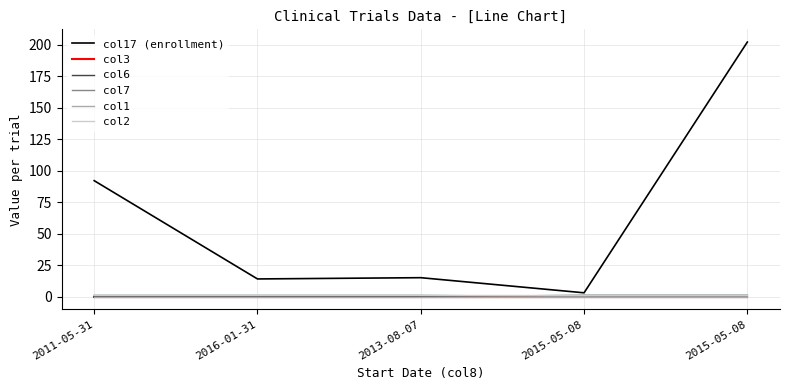

Does the chart display data point markers on the line(s)?

No